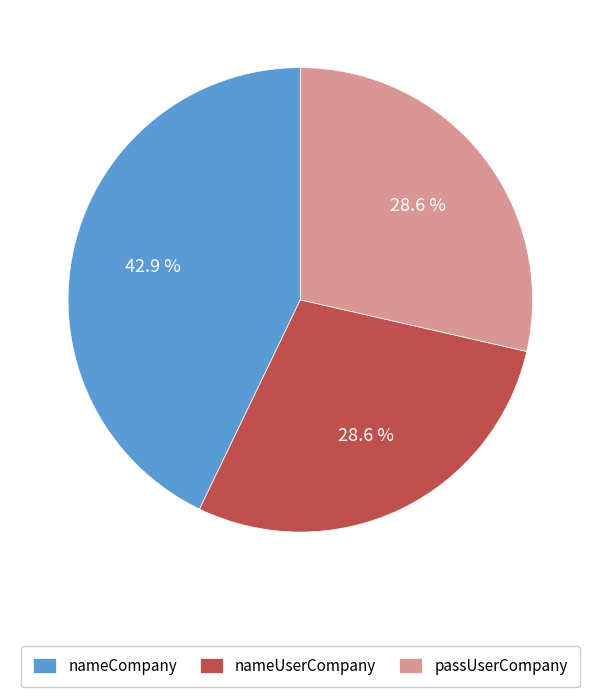

What percentage is NOT represented by nameUserCompany?

71.4%